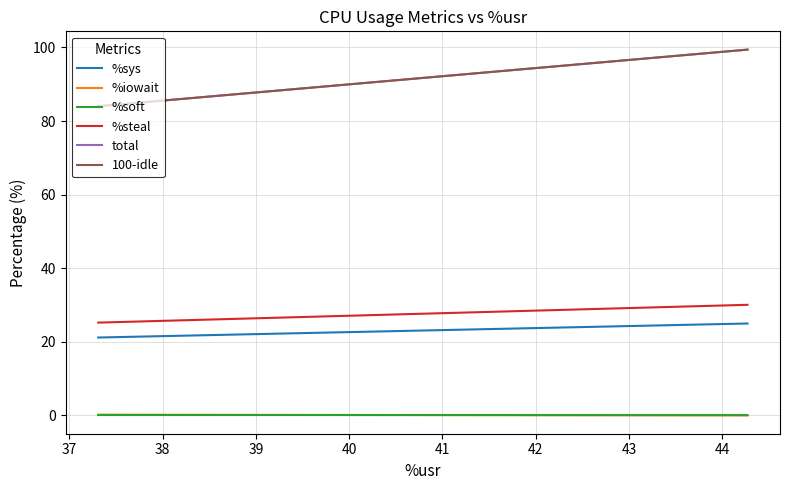

How many data points does each series have?

4